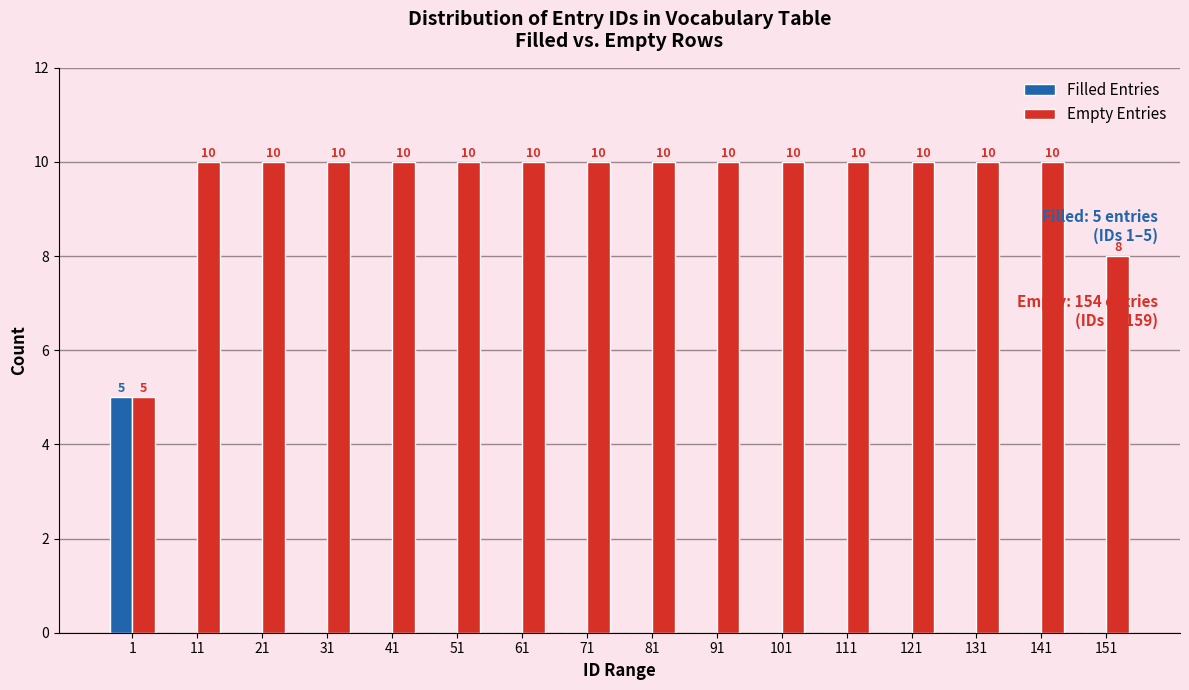

Reading right to left, transcribe all the data shown in this chart.

Filled Entries: 151=0	141=0	131=0	121=0	111=0	101=0	91=0	81=0	71=0	61=0	51=0	41=0	31=0	21=0	11=0	1=5
Empty Entries: 151=8	141=10	131=10	121=10	111=10	101=10	91=10	81=10	71=10	61=10	51=10	41=10	31=10	21=10	11=10	1=5